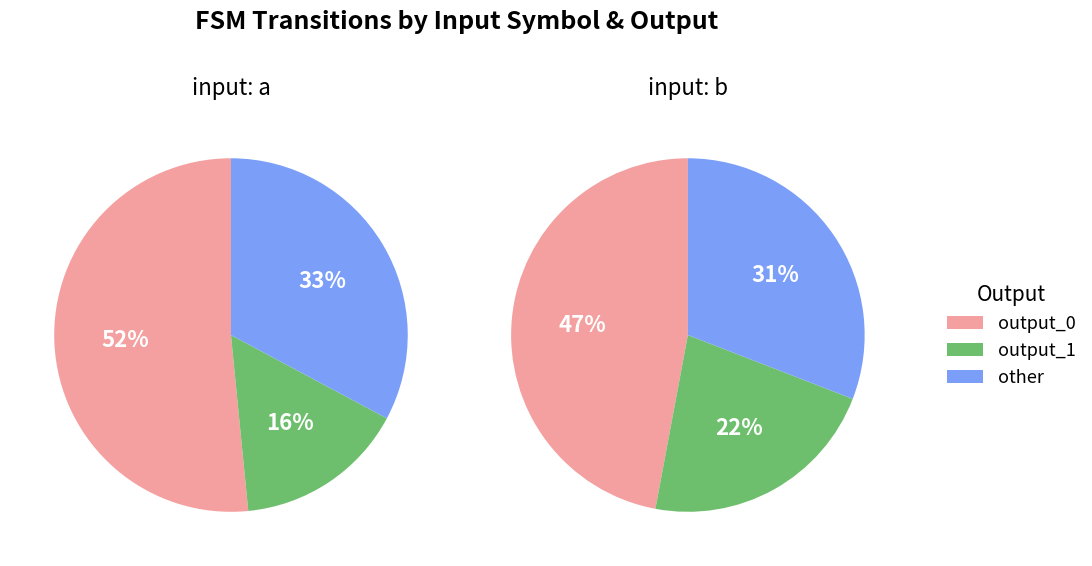

Which series changed the most between output_0 and output_1?

input_a